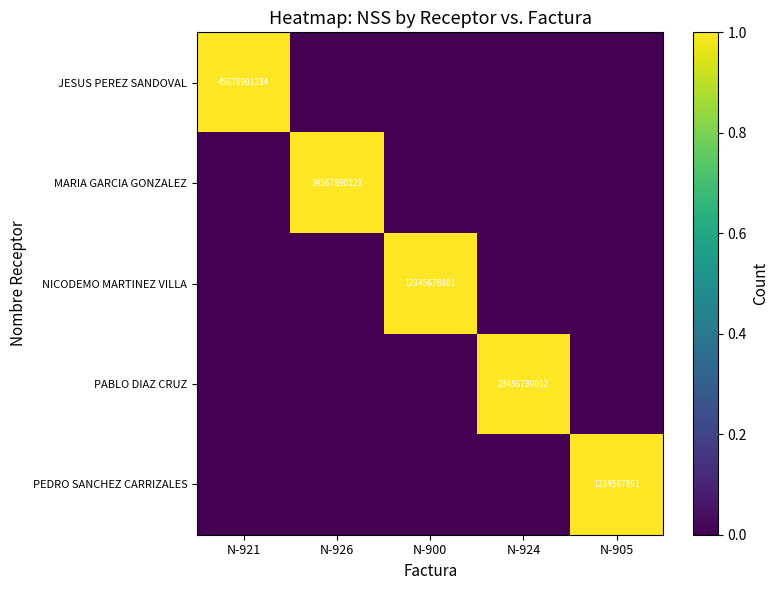

True or false: NICODEMO MARTINEZ VILLA has a value of 7356361510 at N-900.

False